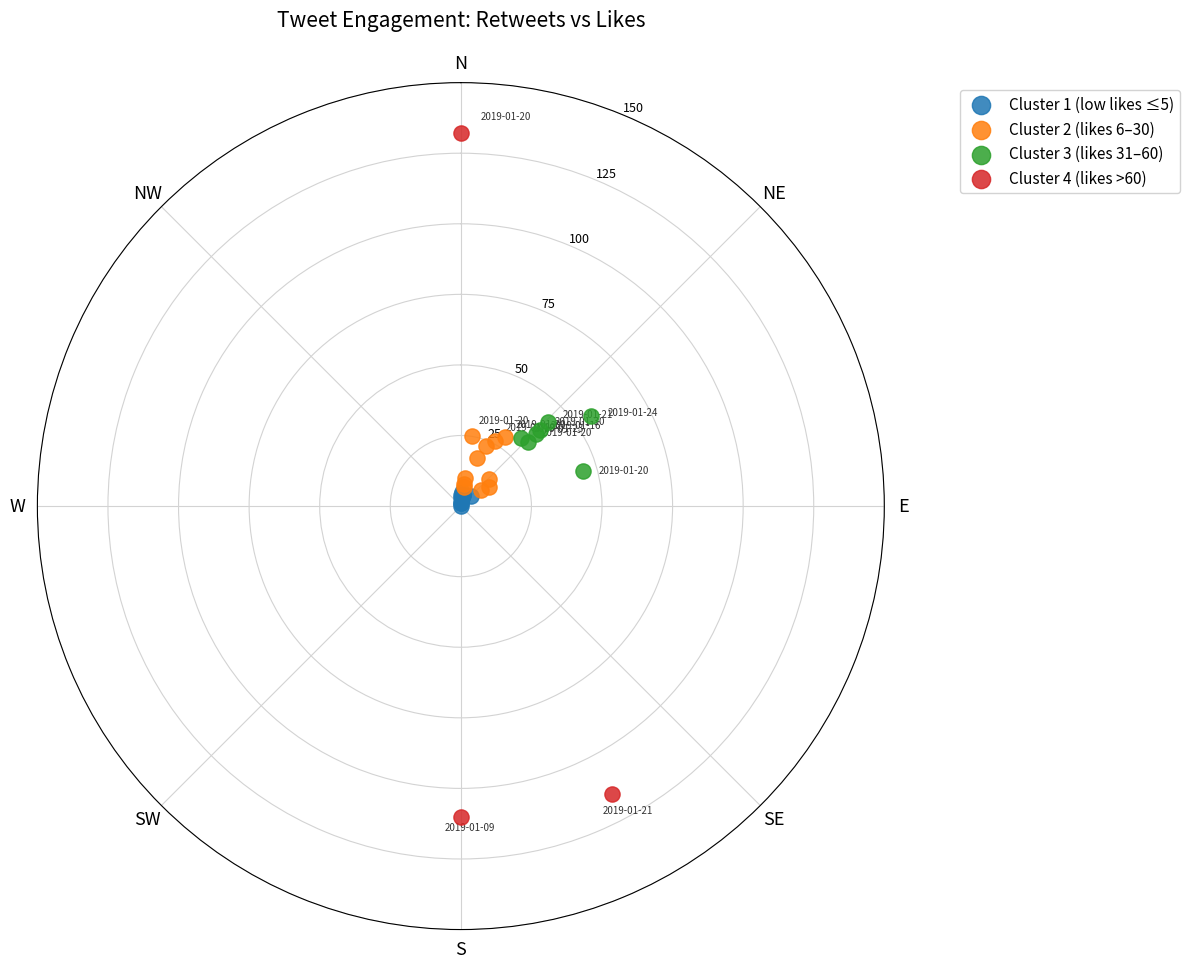

Which series reaches the minimum Y coordinate?

Cluster 1 (low likes ≤5)